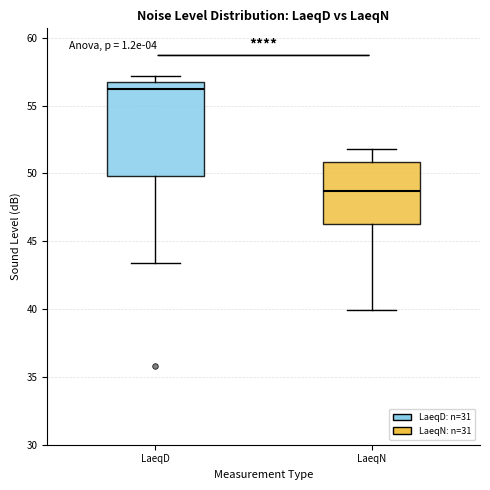

Comparing the boxes themselves (not the whiskers), which one is the tallest?

LaeqD